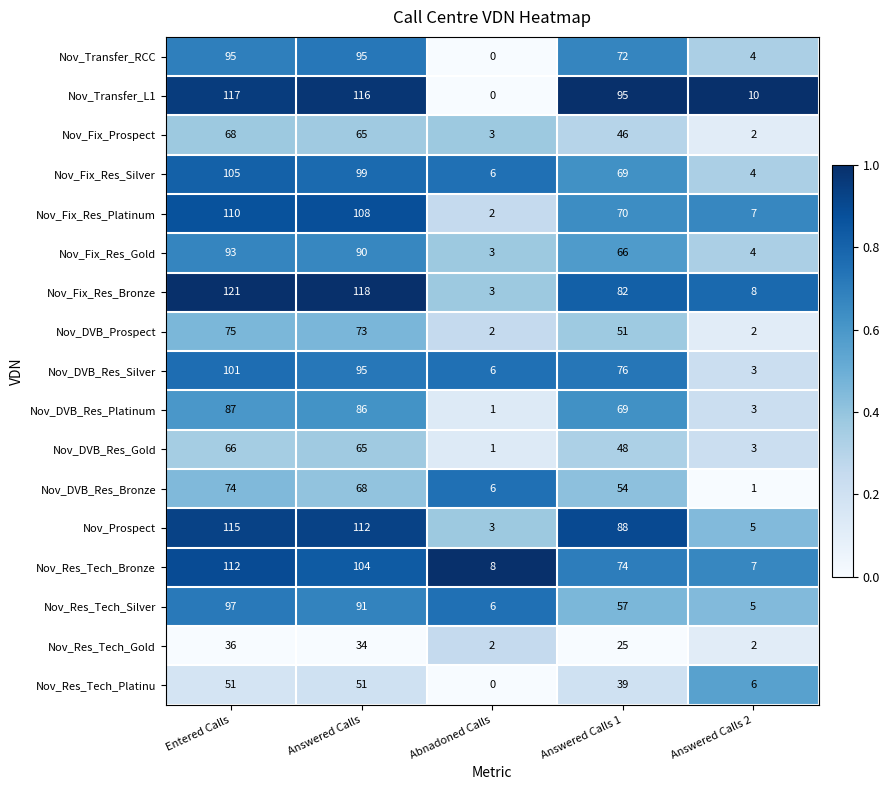

True or false: Nov_Fix_Res_Silver has a value of 6 at Abnadoned Calls.

True